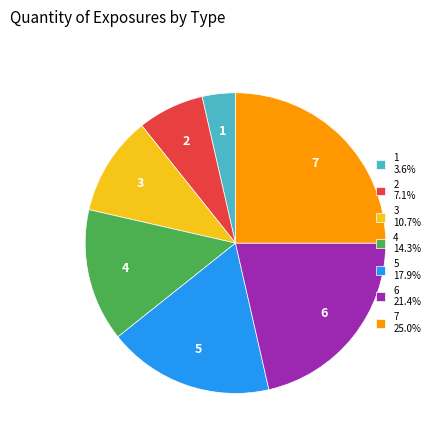

Which has a higher value, 7 or 2?

7